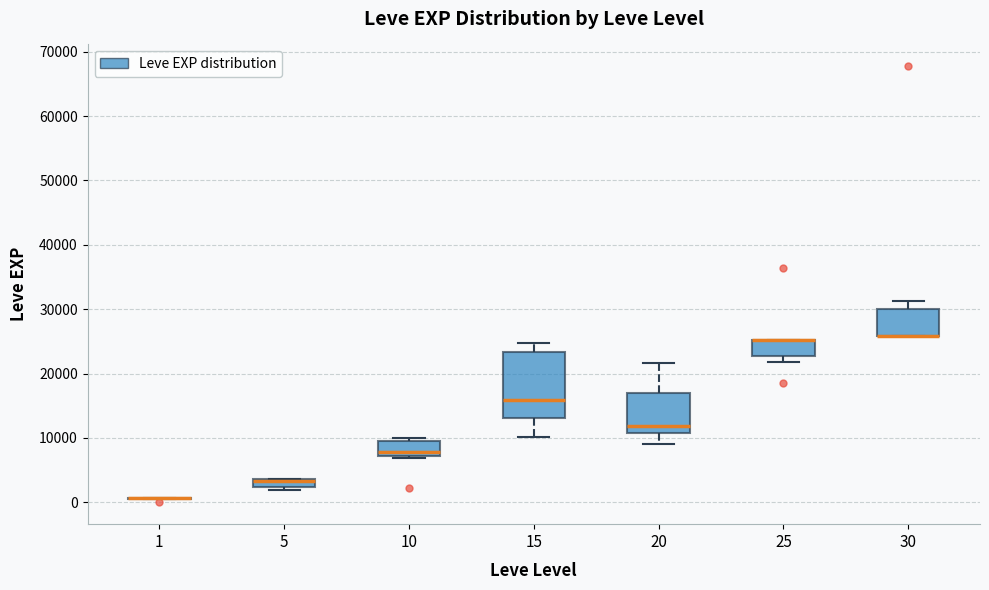

Which box is the tallest, from its lower edge to its upper edge?

15